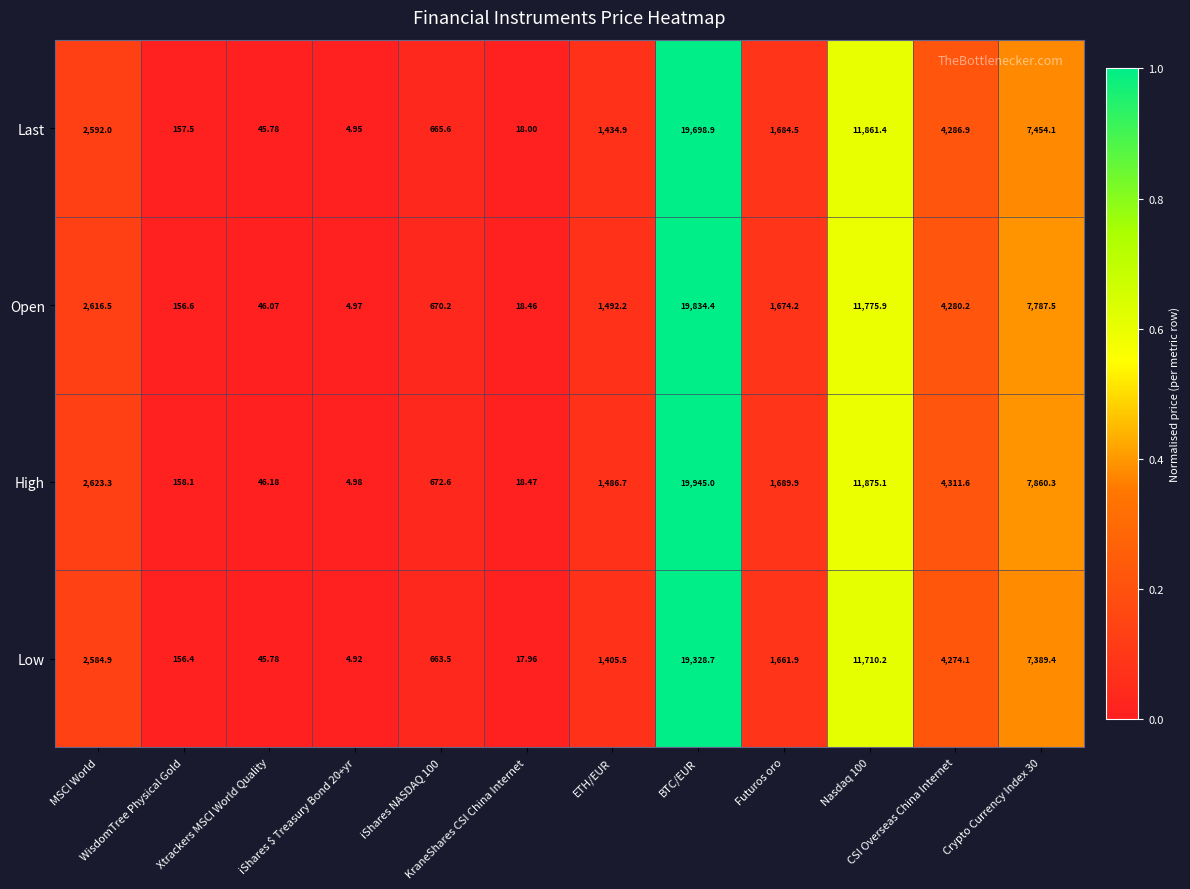

How many values in the Low series are below 1661?

6